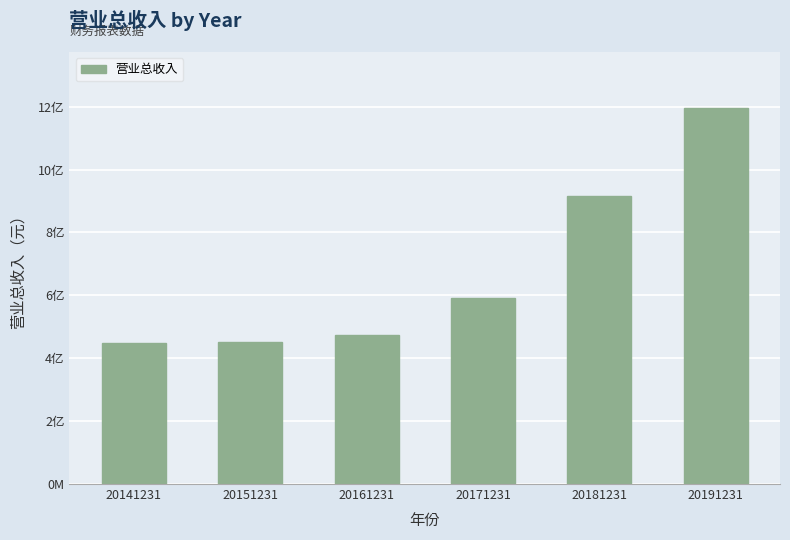

Does the chart contain any negative values?

No